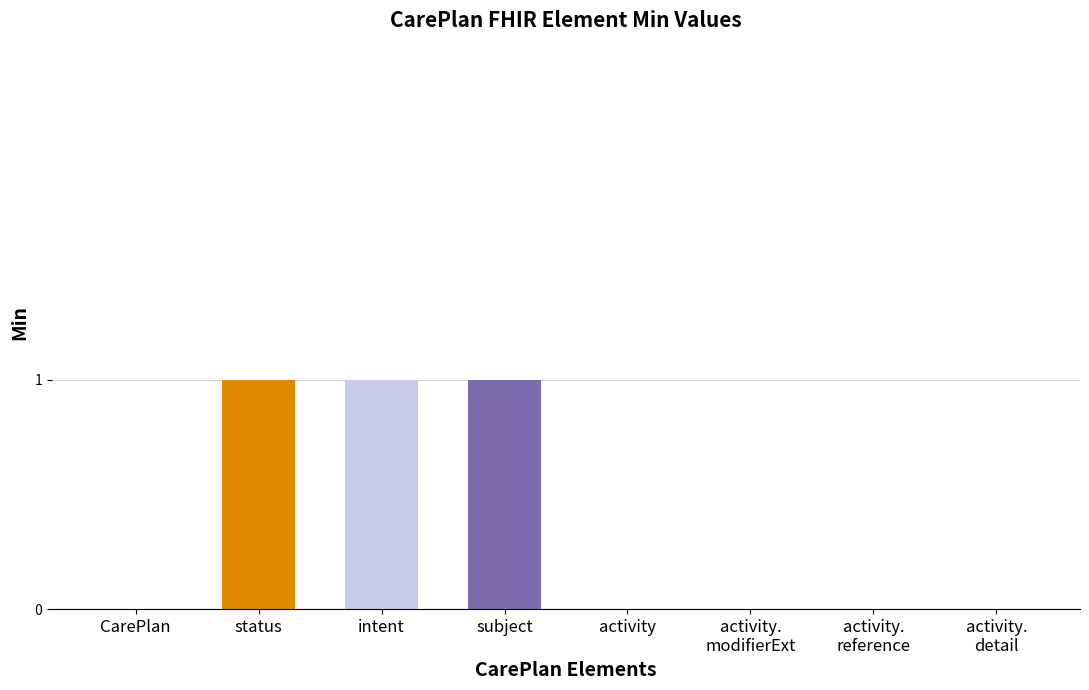

Is it true that the value at activity.
detail is 0?

True